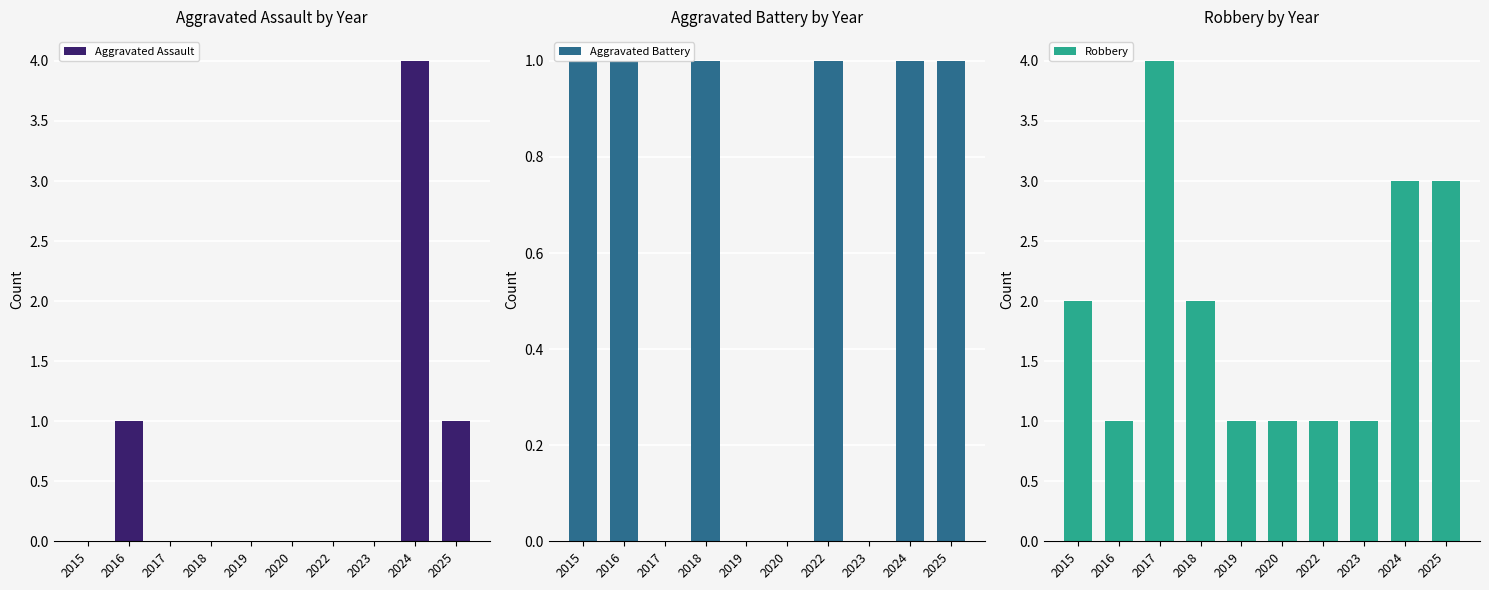

Which series has the largest total across all categories?

Robbery